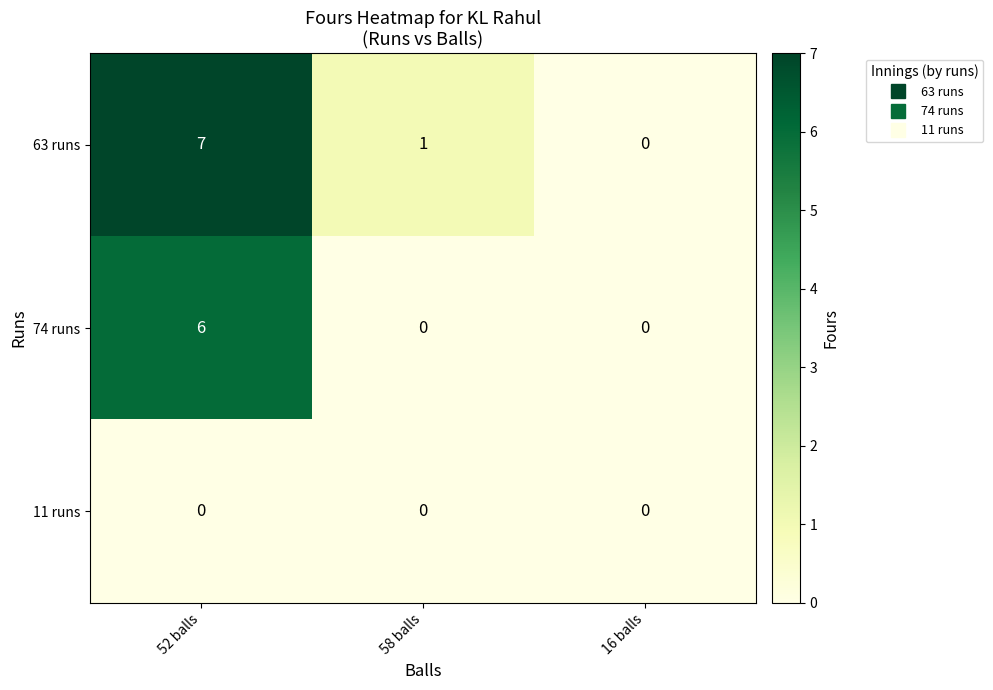

What is the sum of all 74 runs values?

6